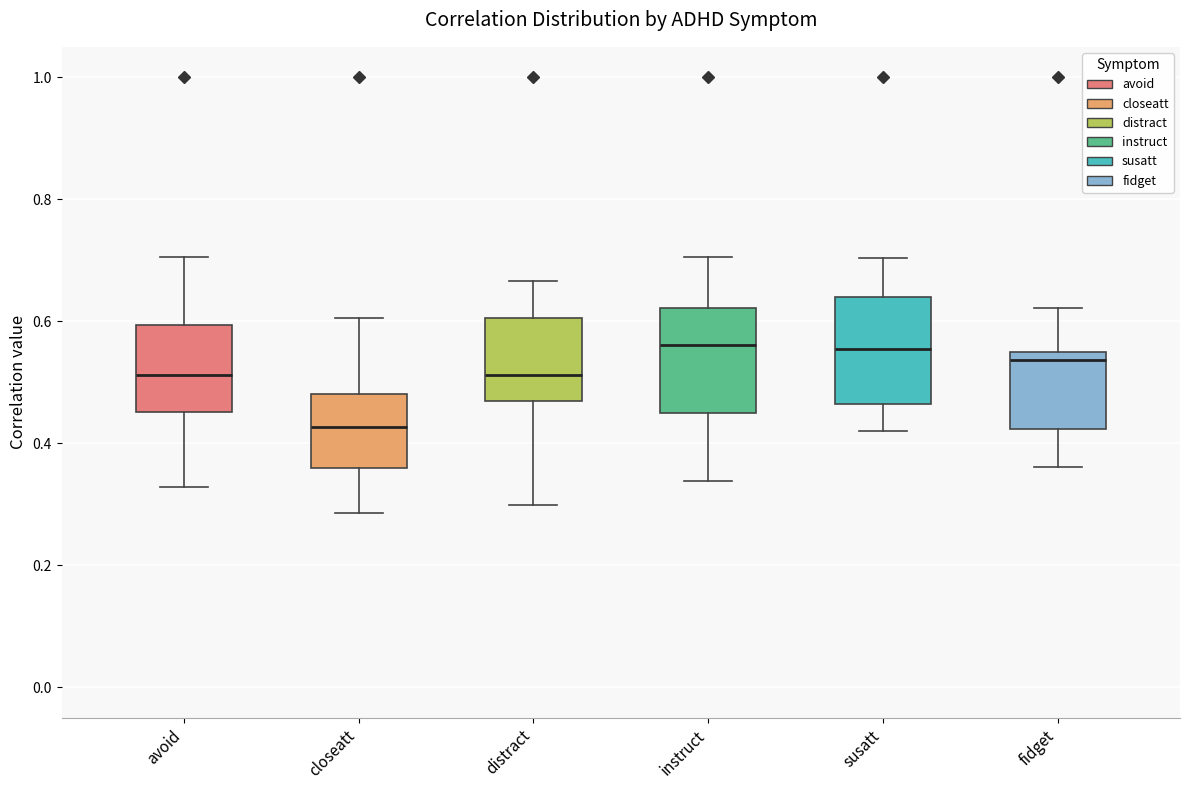

Reading left to right, transcribe this box plot: for each box, give where its median line is, the range the box spans, and where its two whiskers end, as read against the y-axis. The values are not printed on the chart, so give them approximately, as read against the axis.

avoid: median 0.52, box 0.46 to 0.60, whiskers 0.32 to 0.70
closeatt: median 0.42, box 0.36 to 0.48, whiskers 0.28 to 0.60
distract: median 0.52, box 0.46 to 0.60, whiskers 0.30 to 0.66
instruct: median 0.56, box 0.46 to 0.62, whiskers 0.34 to 0.70
susatt: median 0.56, box 0.46 to 0.64, whiskers 0.42 to 0.70
fidget: median 0.54 (just below the box's upper edge), box 0.42 to 0.54, whiskers 0.36 to 0.62